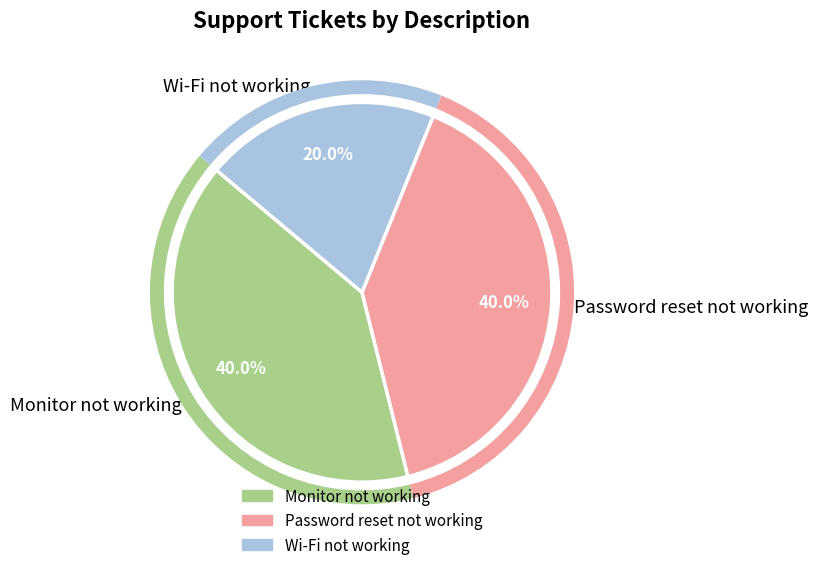

What portion of the pie excludes Password reset not working?

60.0%